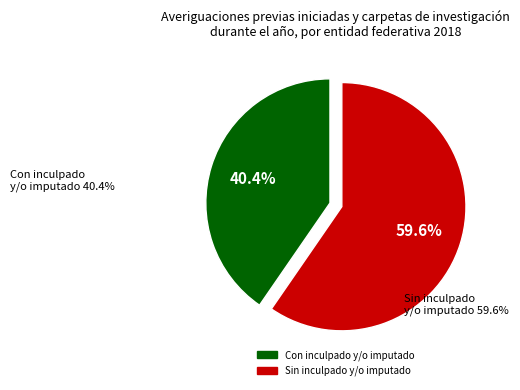

To the nearest percent, what portion does Con inculpado y/o imputado represent?

40%